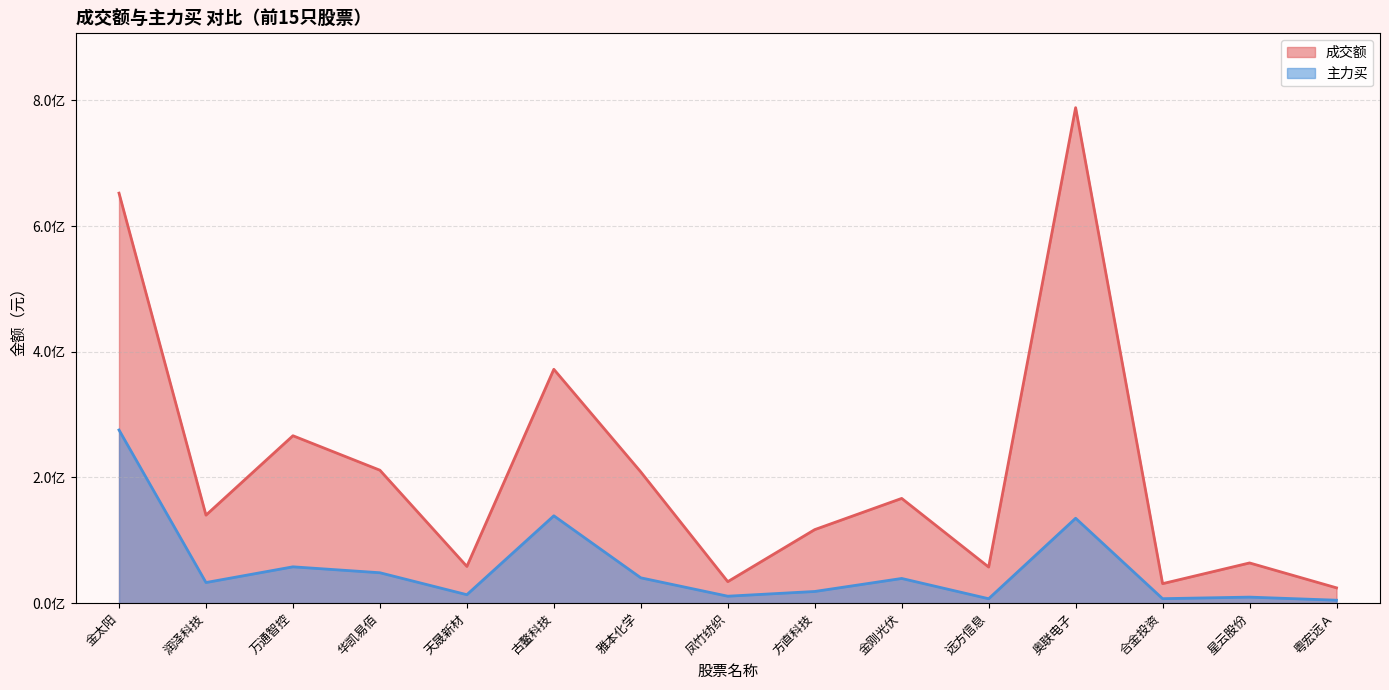

How many lines are shown in the chart?

2